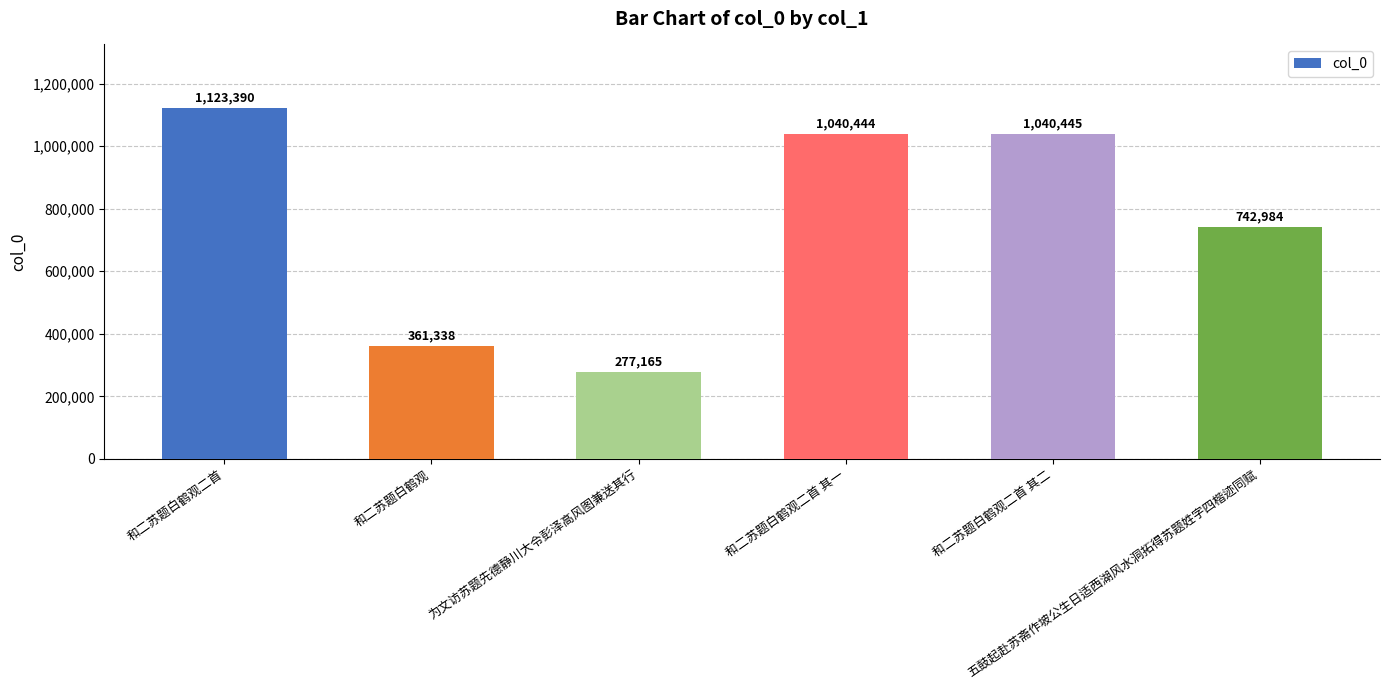

Reading left to right, list all the values displayed in this chart.

1123390	361338	277165	1040444	1040445	742984